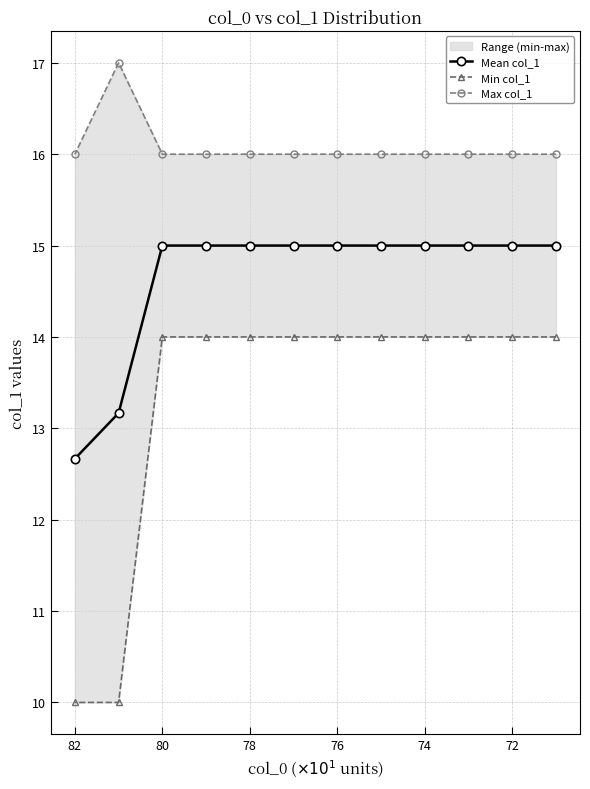

The value of Mean col_1 at 78 is 7.0. True or false?

False